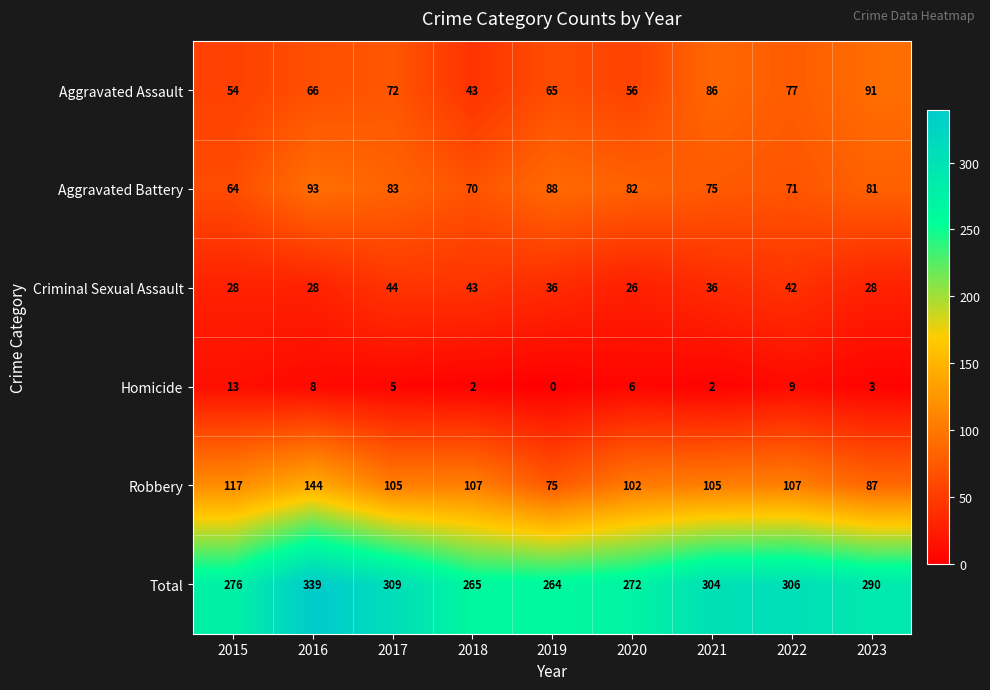

True or false: Aggravated Assault has a value of 27 at 2018.

False